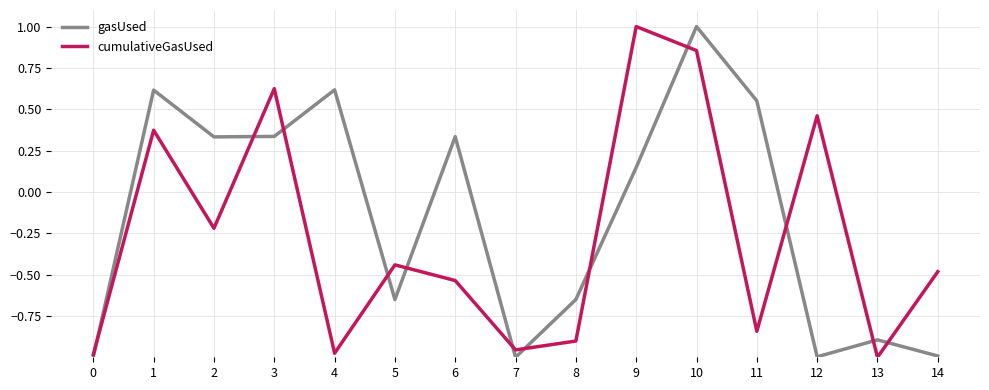

What is the maximum value shown in the chart?

1.0